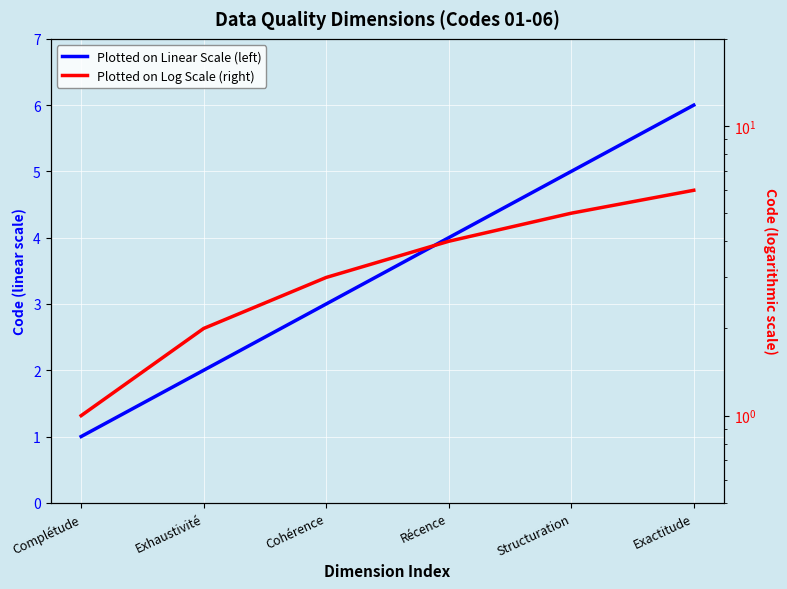

What is the average value of the Plotted on Linear Scale (left) series?

4